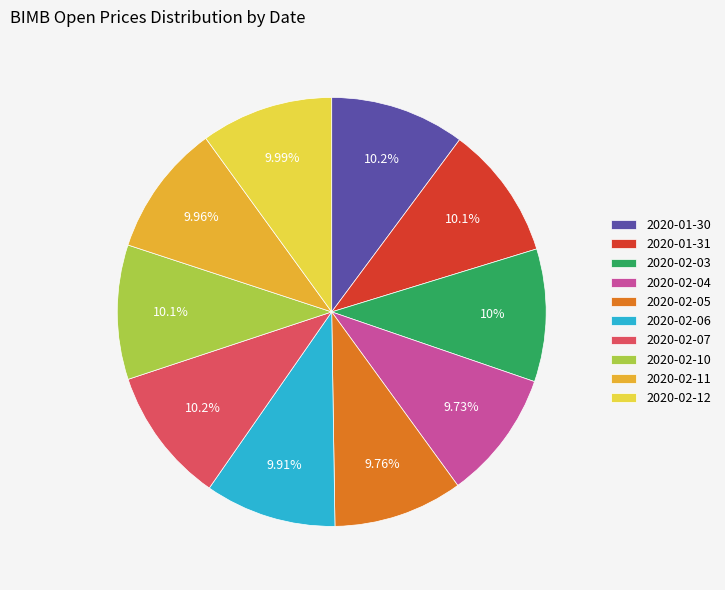

What is the ratio of the value at 2020-02-05 to the value at 2020-02-10?

1.0